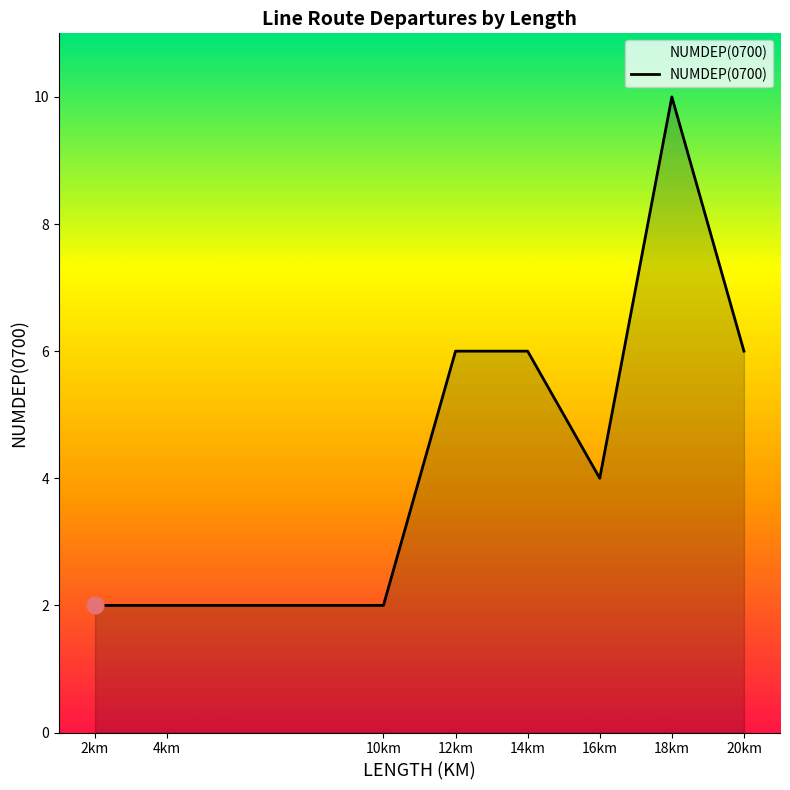

Approximately how many times larger is the value at 14km compared to 18km?

0.6